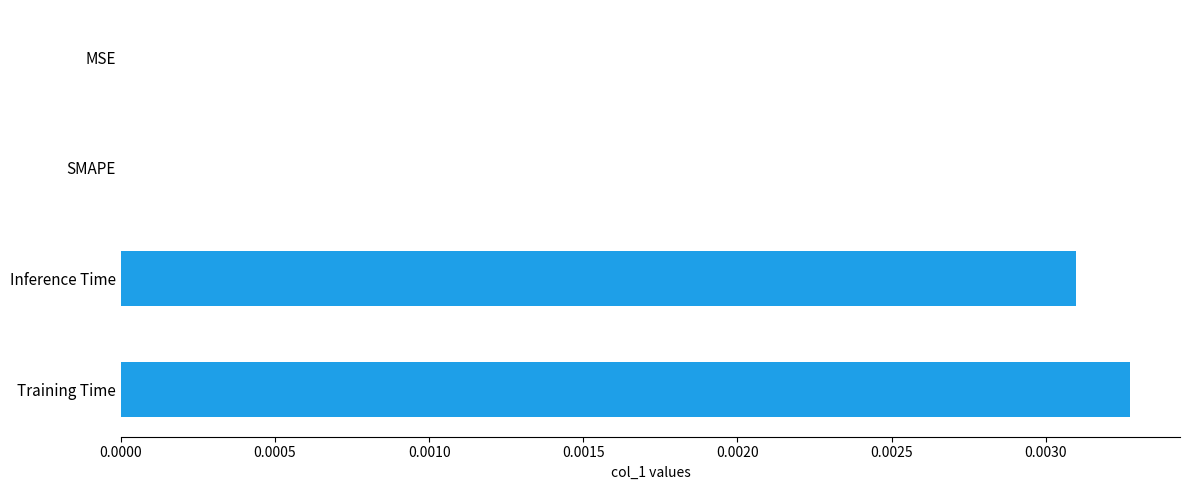

Are the bars horizontal?

Yes